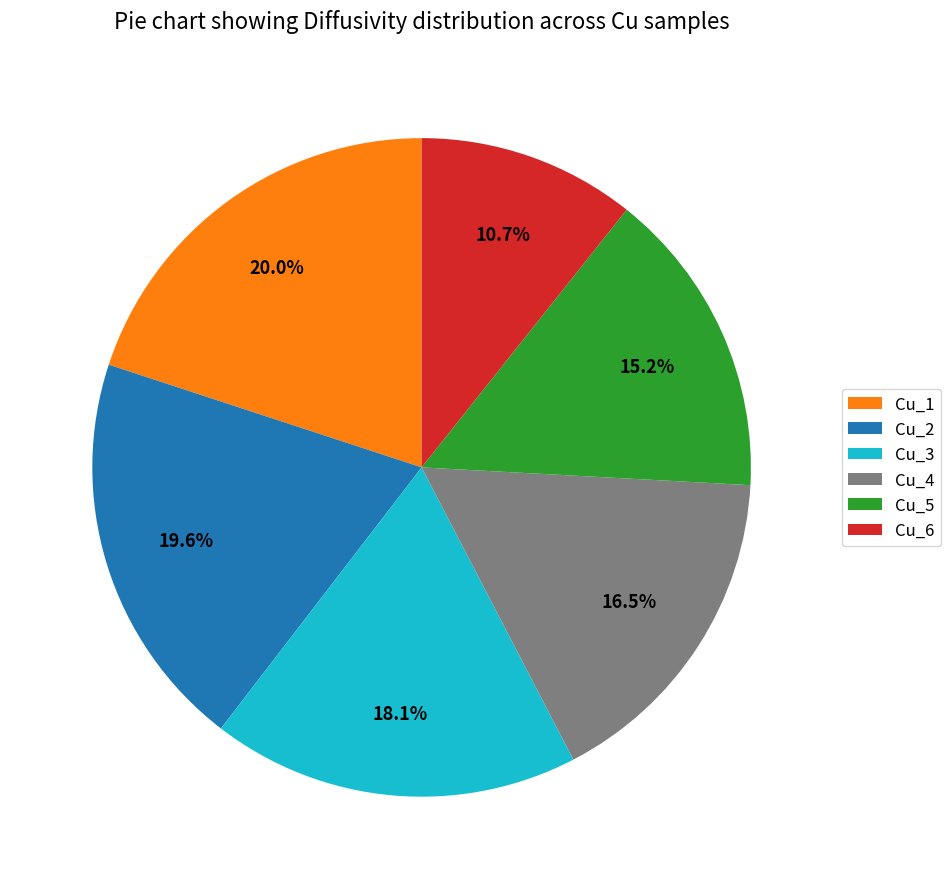

To the nearest percent, what is the difference between the Cu_3 and Cu_6 slice percentages?

7%